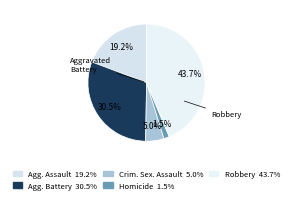

Which slice is the smallest?

Homicide